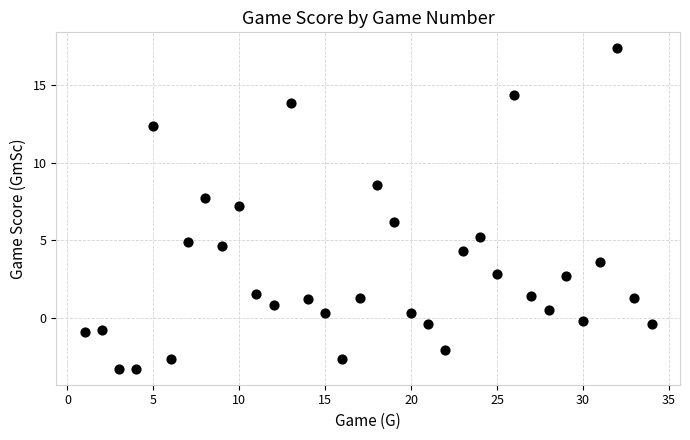

What is the range of Y values (max minus min)?

20.7